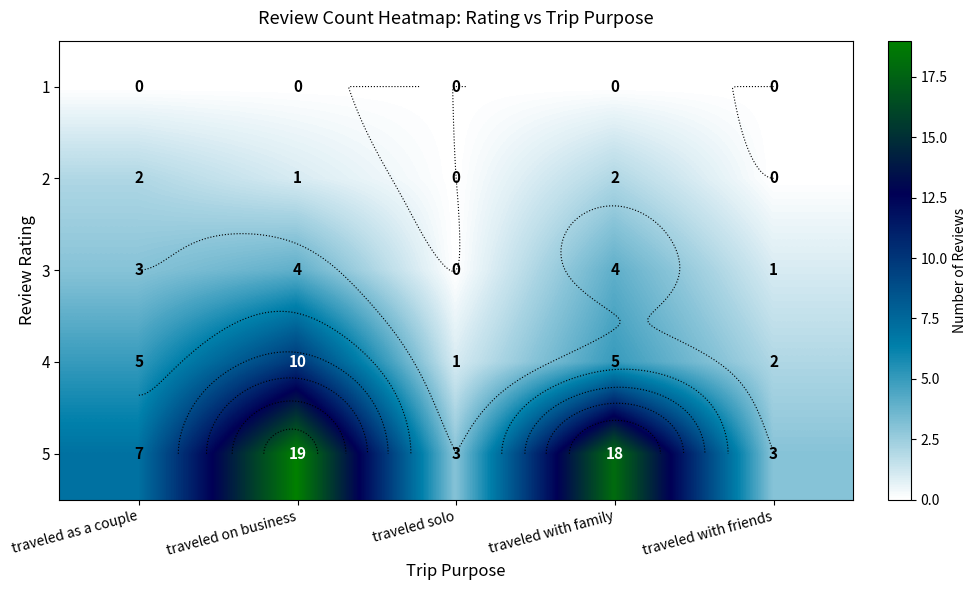

At which label does 4 reach its minimum?

traveled solo